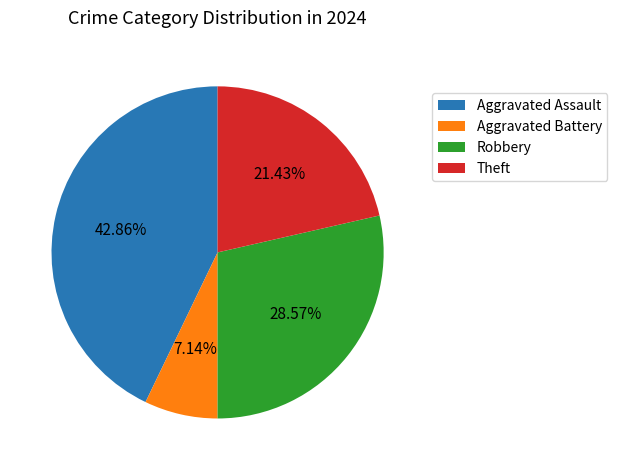

Which category has the smallest portion of the pie?

Aggravated Battery